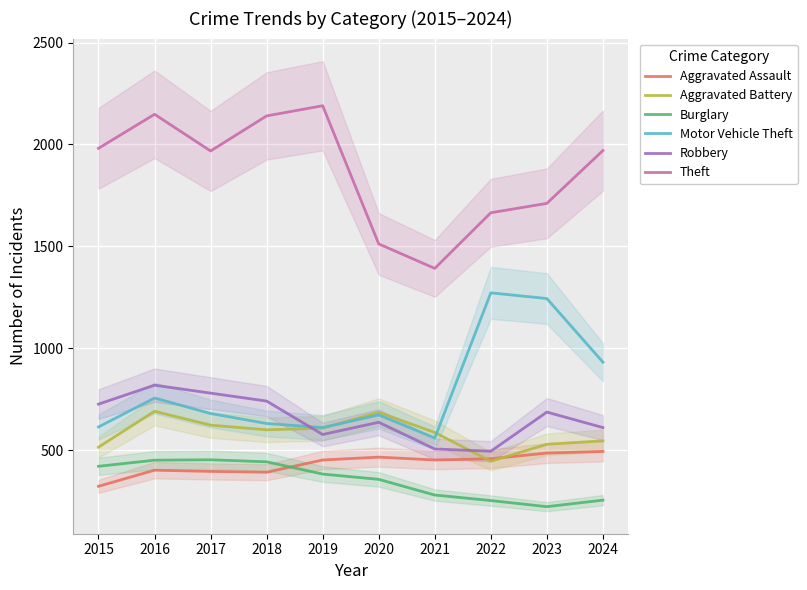

Where is Aggravated Assault nearest to the value 408?

2016